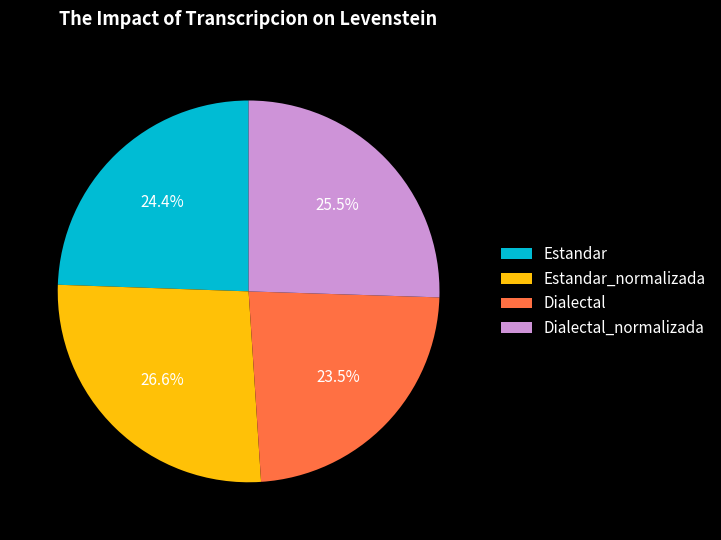

How much of the chart is everything except Dialectal_normalizada?

74.5%